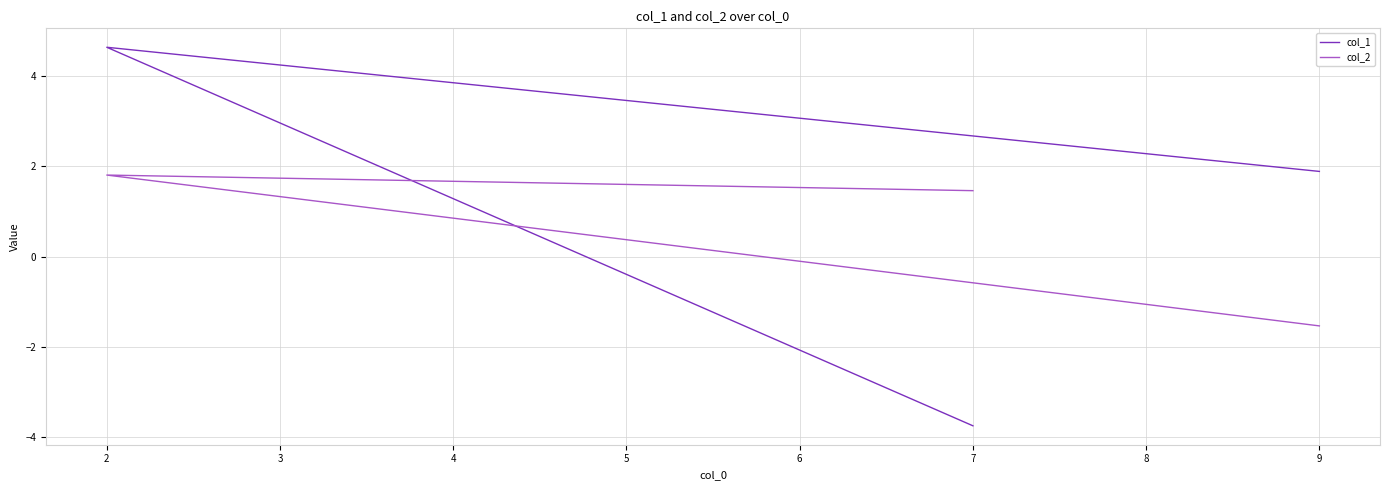

What are all the series names shown in the legend?

col_1, col_2